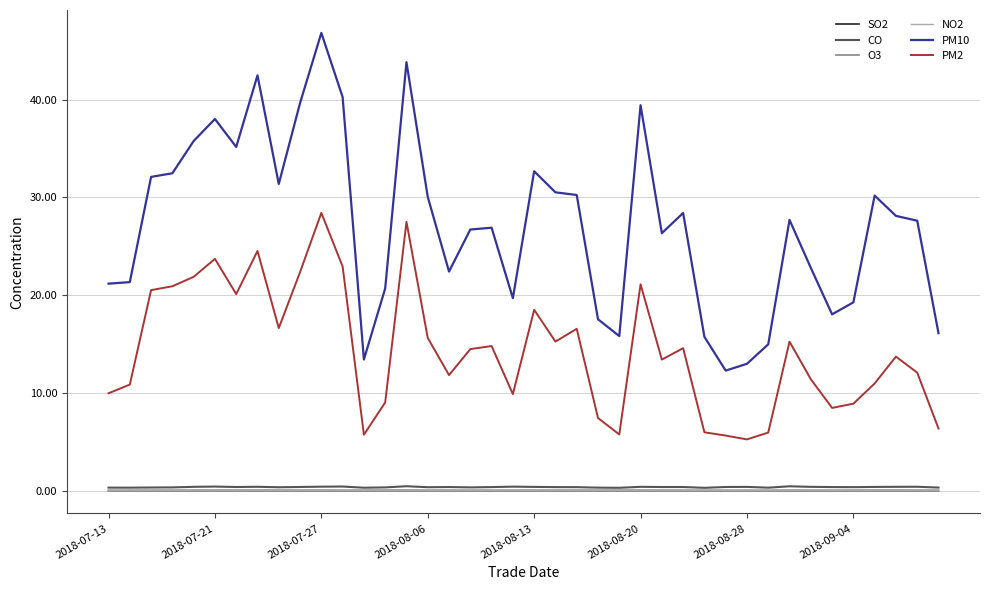

Which series has the largest range (max minus min)?

PM10